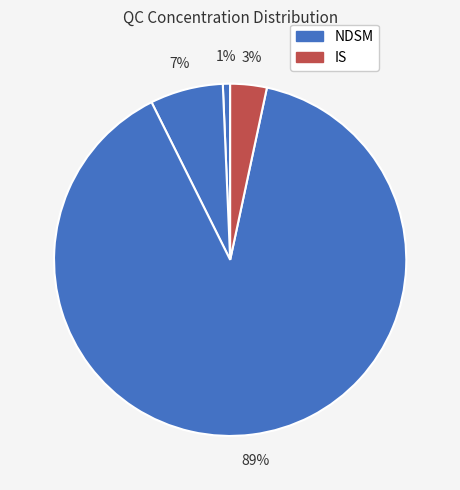

How many segments does this pie chart have?

4